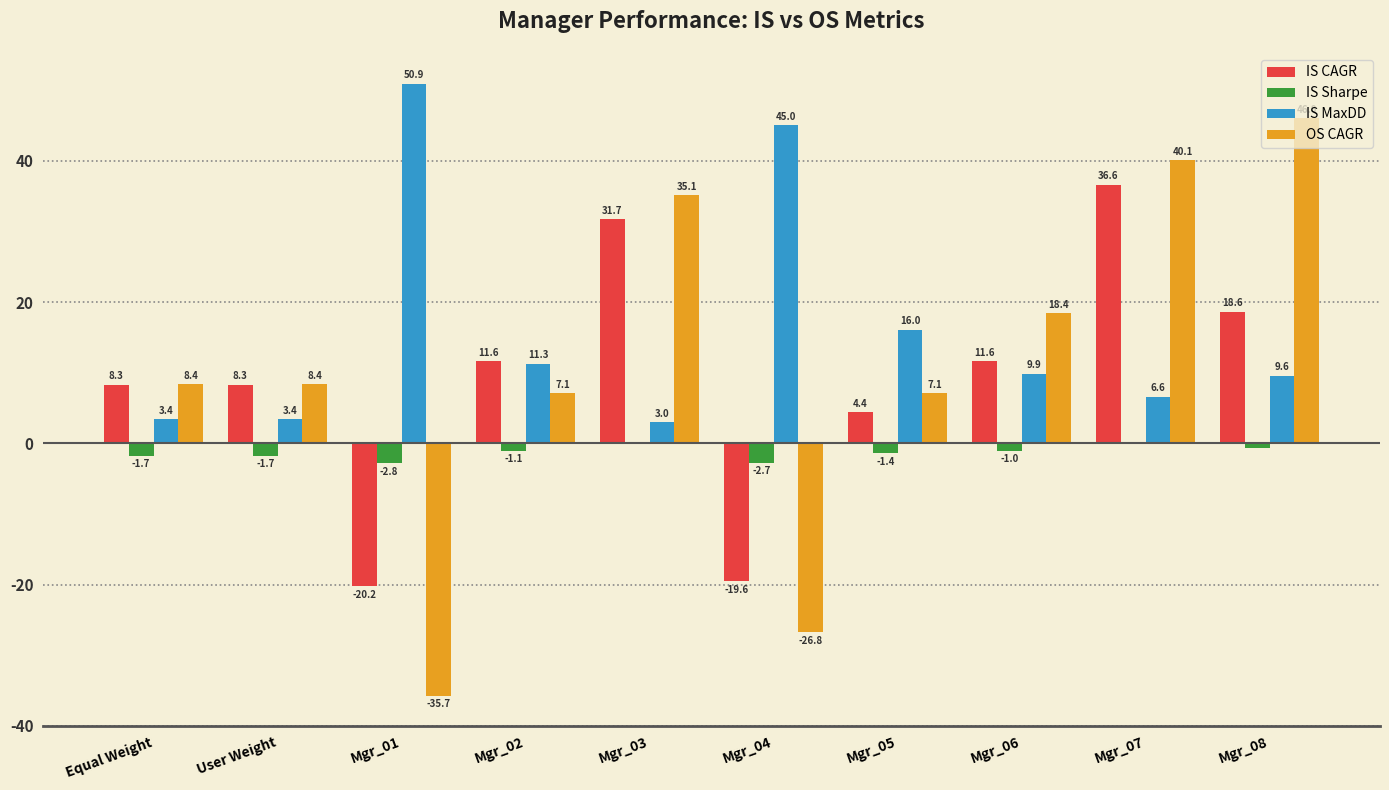

What is the approximate value of IS Sharpe at User Weight?

-1.7